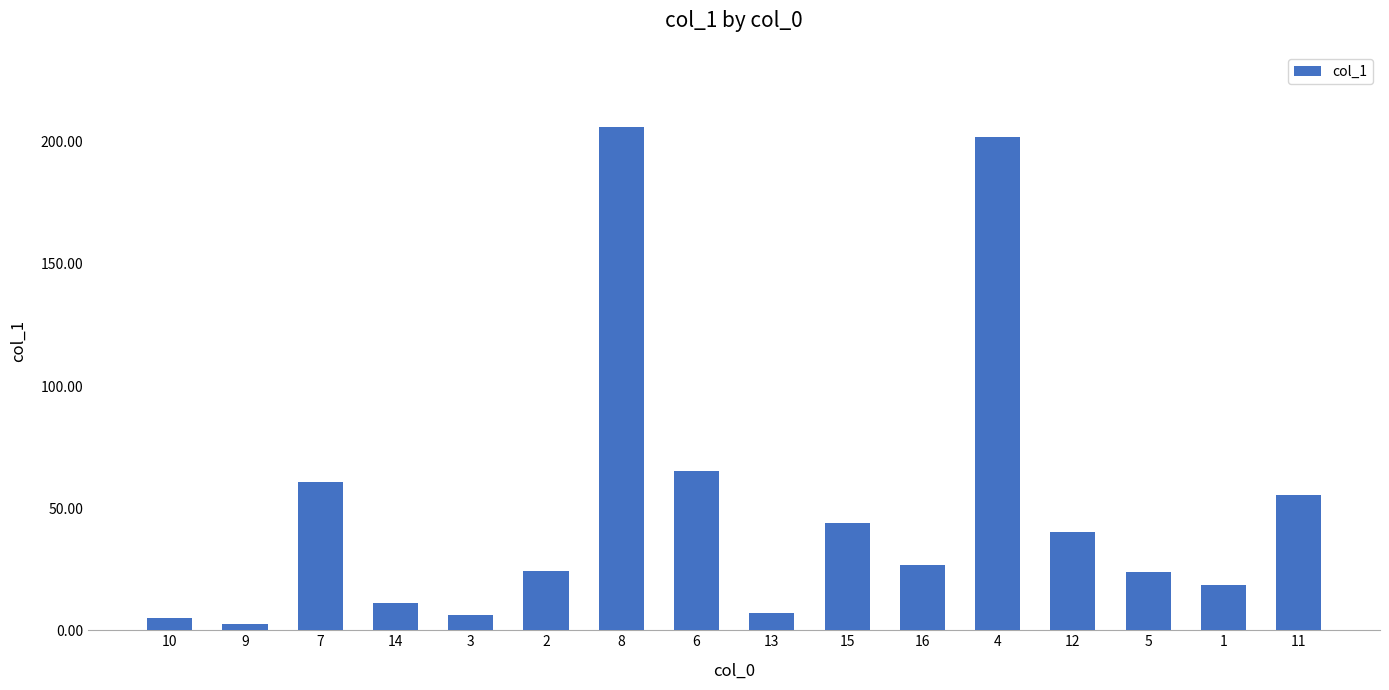

What is the difference between the maximum and second lowest values?

200.7